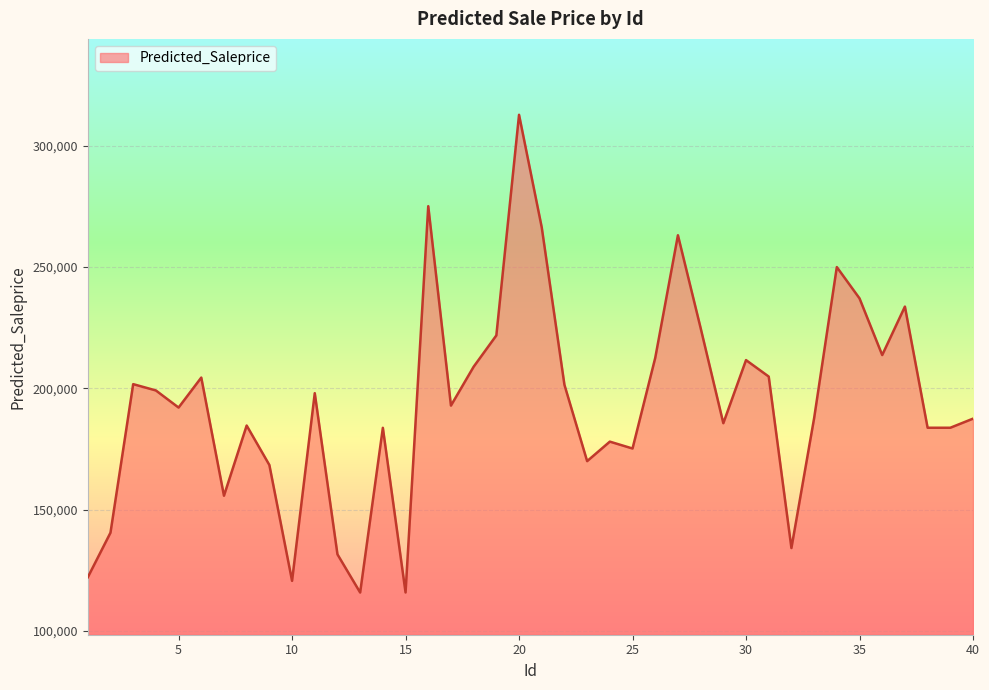

What is the smallest value displayed?

115907.3